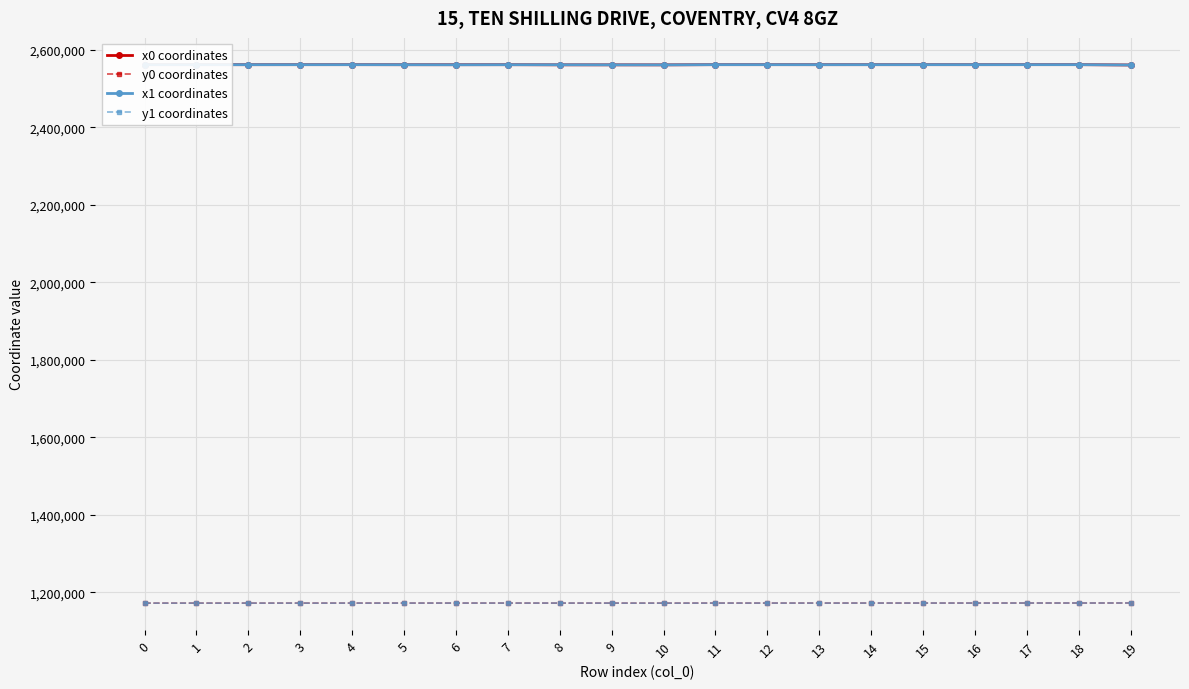

What is the difference between the x0 coordinates values at 5 and 4?

114.2